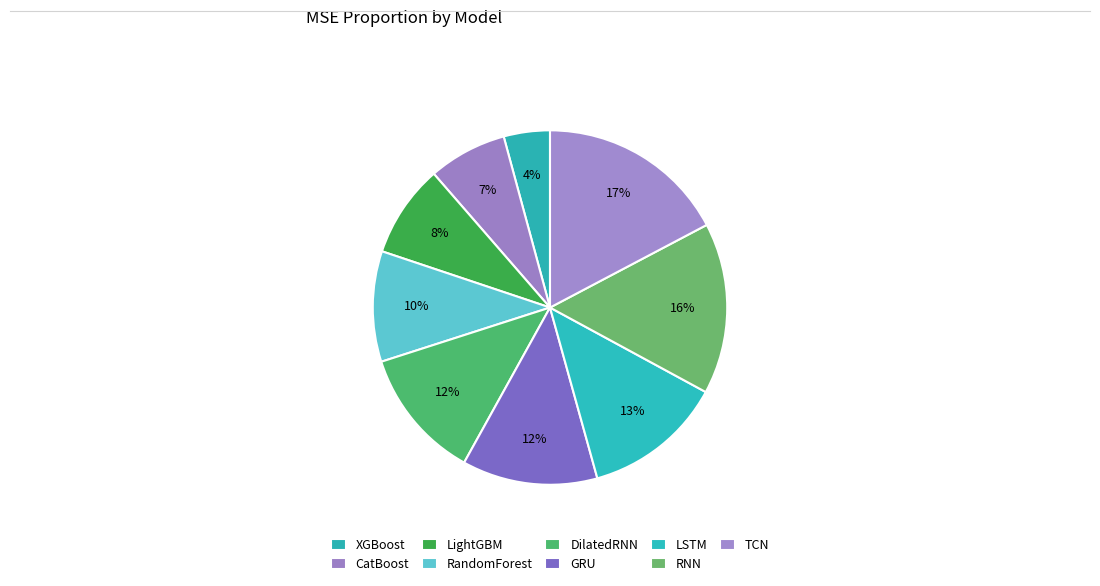

What is the smallest slice in the pie chart?

XGBoost